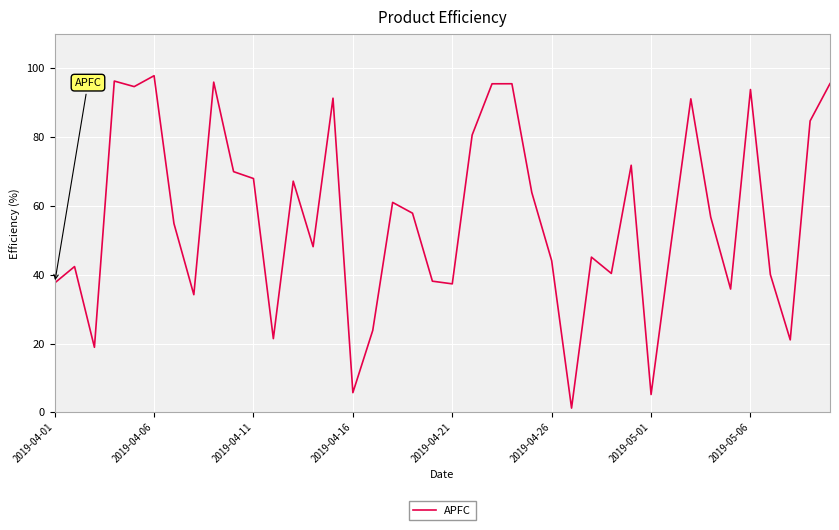

What is the greatest value displayed?

97.9